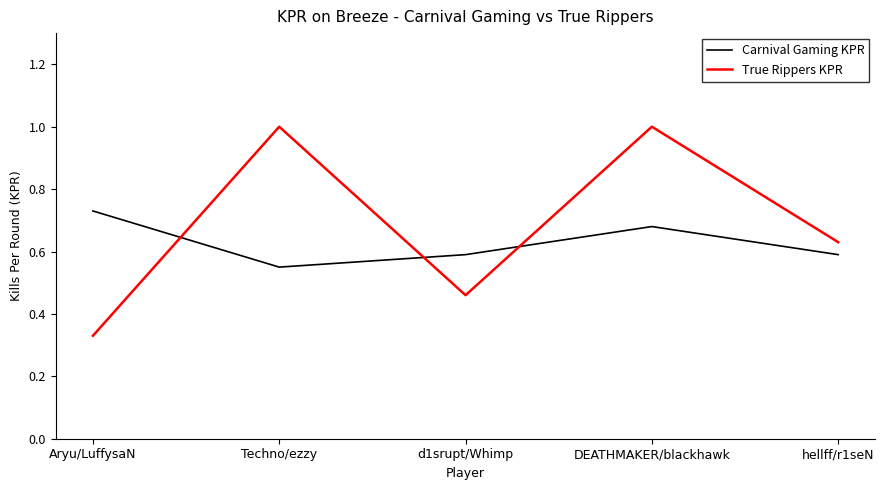

How many interior local valleys does the True Rippers KPR series have?

1